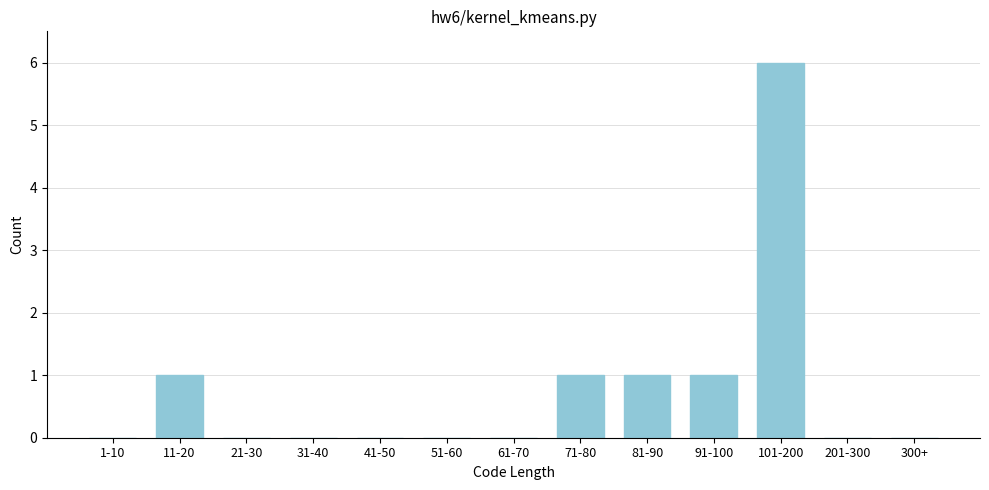

Reading left to right, what are all the values shown in this chart?

1-10=0	11-20=1	21-30=0	31-40=0	41-50=0	51-60=0	61-70=0	71-80=1	81-90=1	91-100=1	101-200=6	201-300=0	300+=0